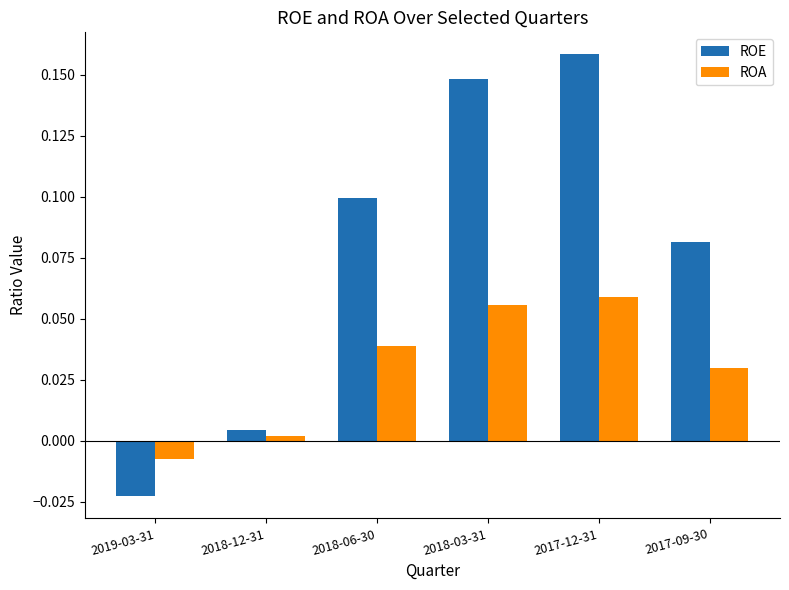

Which category has the lowest value across all series?

2019-03-31